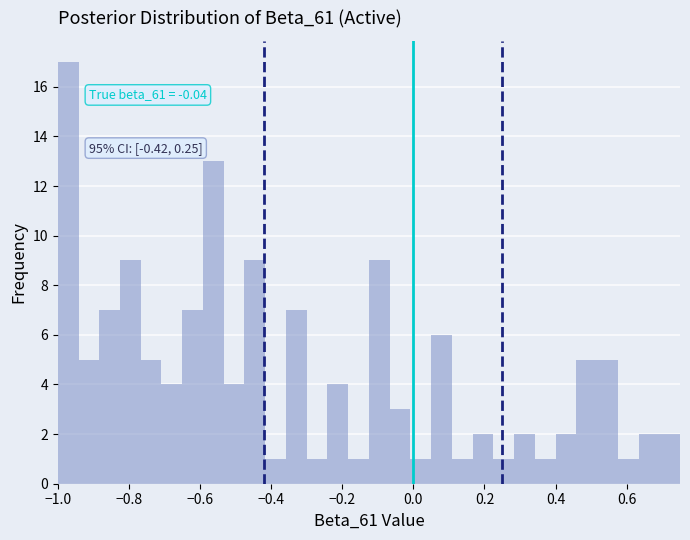

Read against the x-axis, roughly where is the centre of the tallest bar?

-0.98